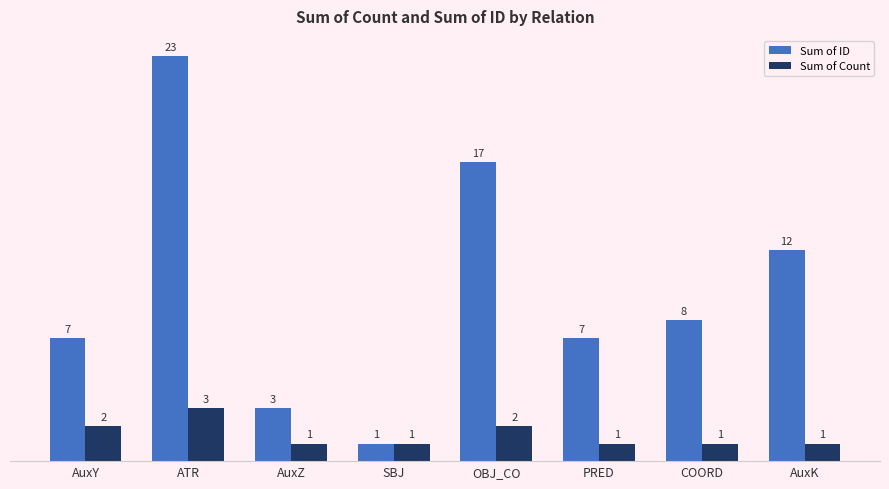

List the series in order of their peak value, lowest first.

Sum of Count, Sum of ID